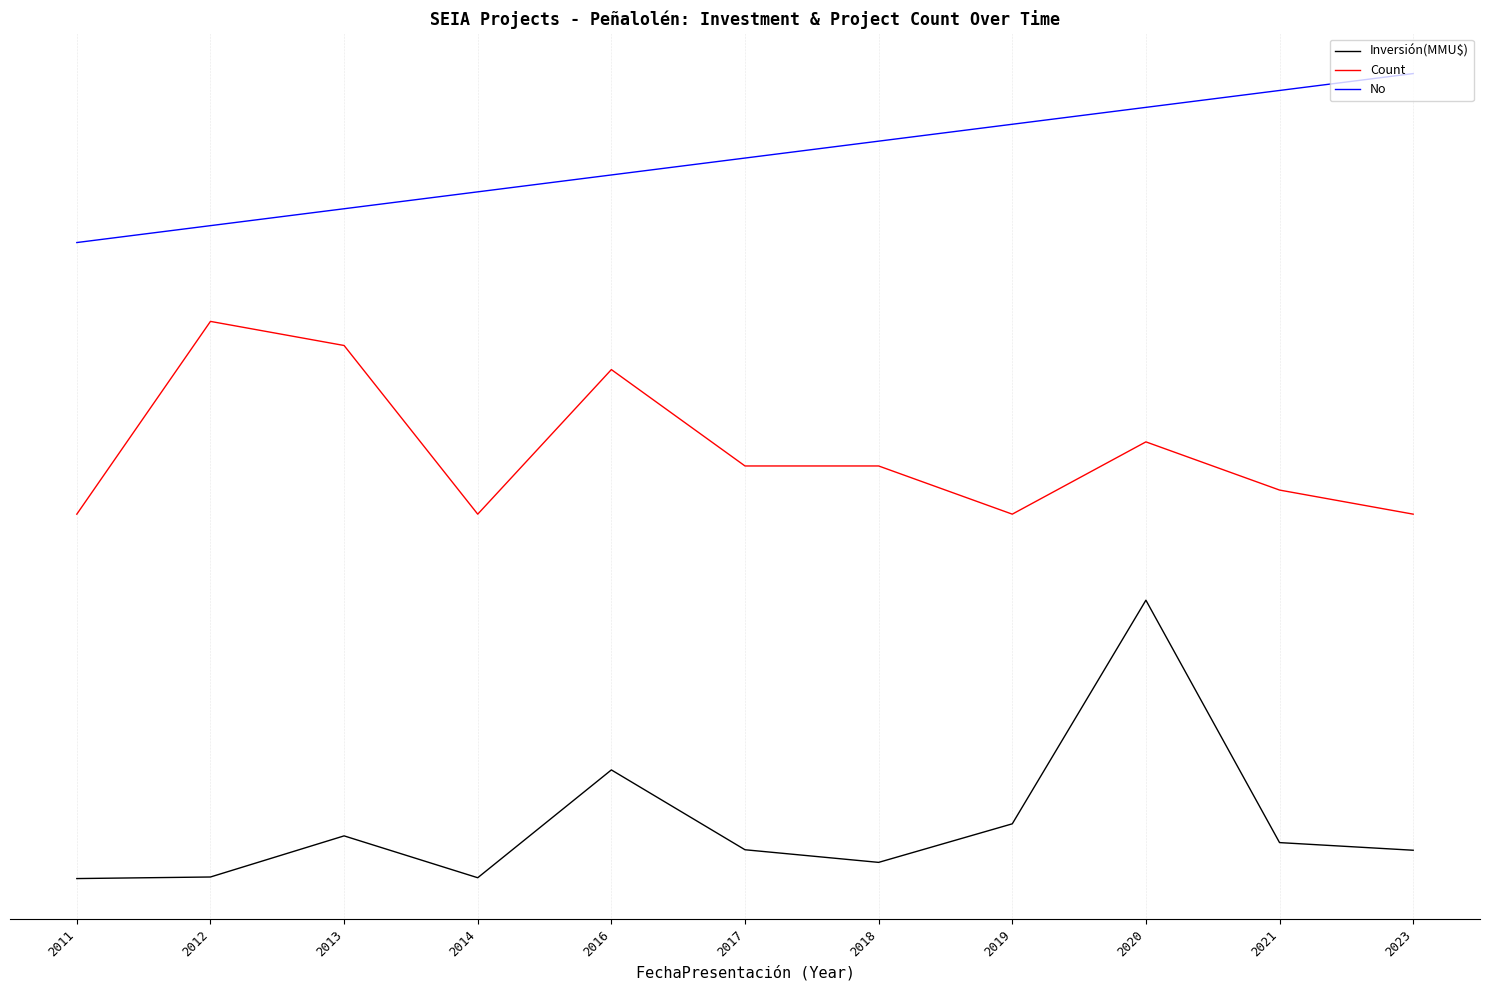

What is the lowest value of the No series?

1.0